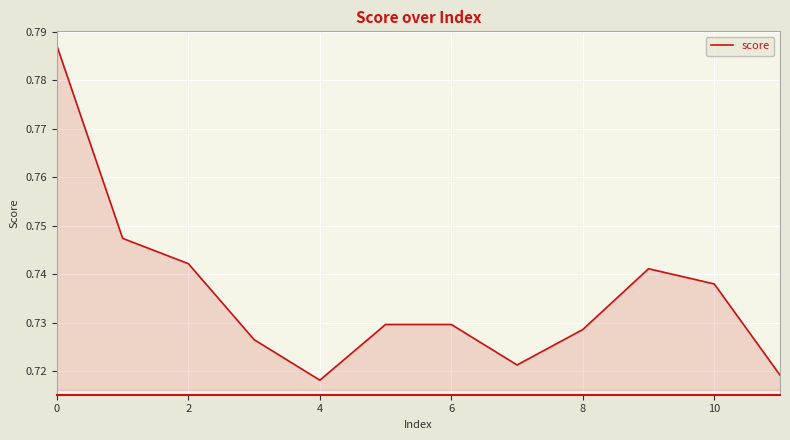

What is the label of the 8th point from the left?

7